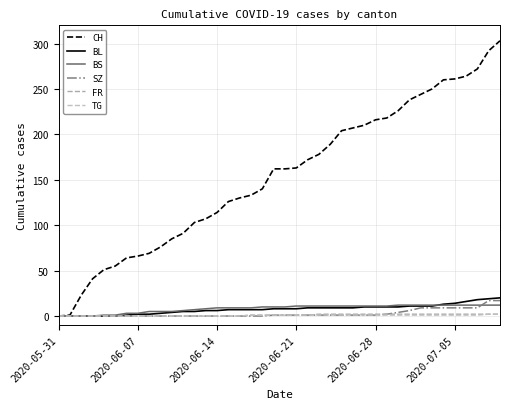

Is this an area chart (filled region under the line)?

No